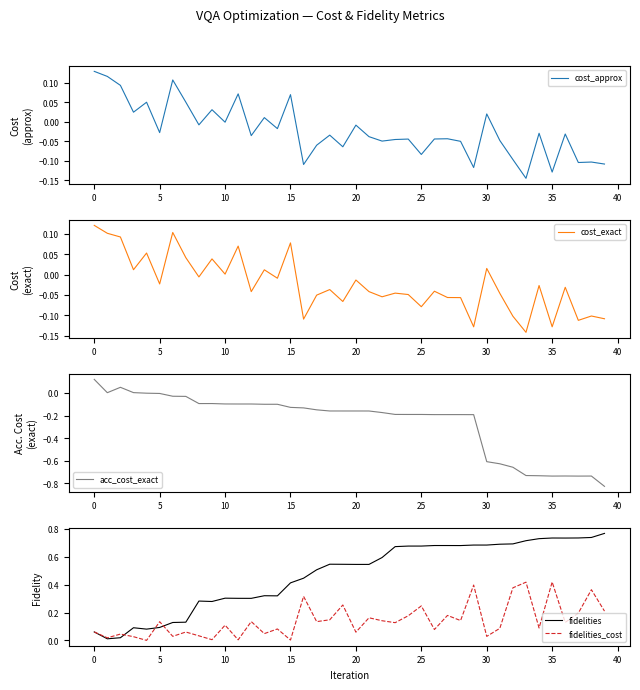

What is the label of the 18th point from the left?

17